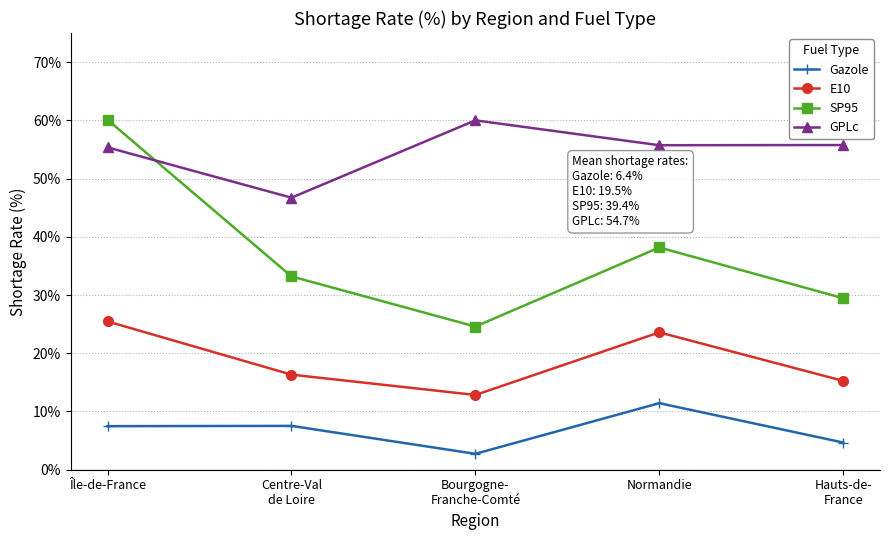

What is the difference between the highest and lowest values at Bourgogne-
Franche-Comté?

57.3